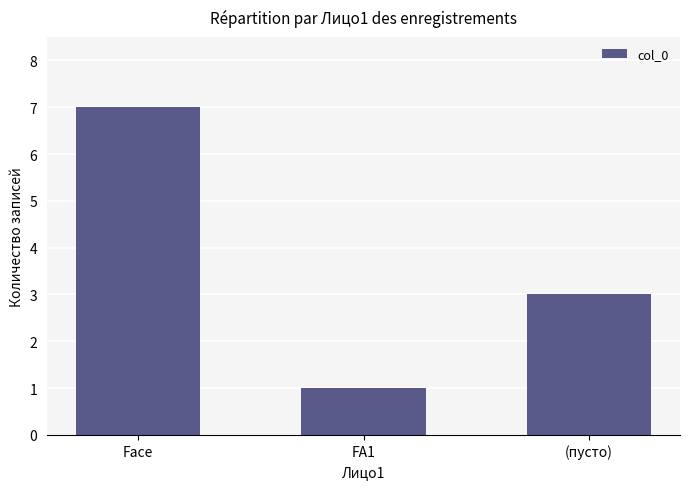

Which has a higher value, Face or (пусто)?

Face